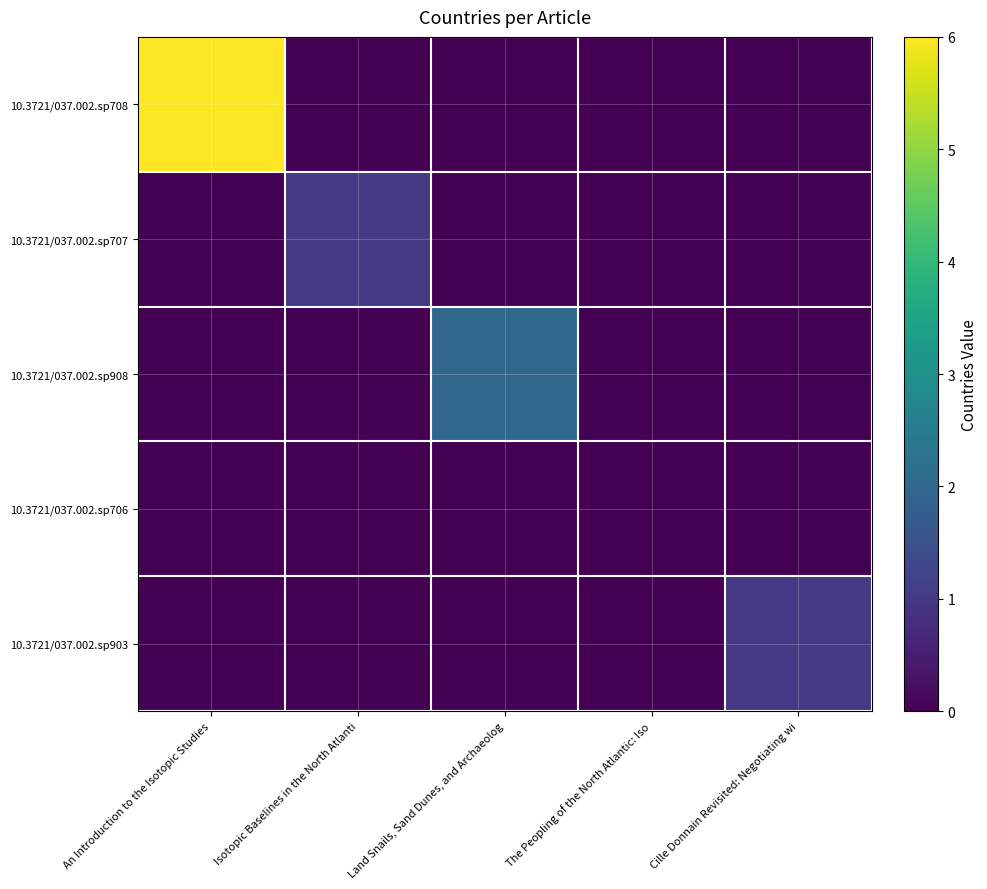

List the series in order of their peak value, lowest first.

10.3721/037.002.sp706, 10.3721/037.002.sp707, 10.3721/037.002.sp903, 10.3721/037.002.sp908, 10.3721/037.002.sp708